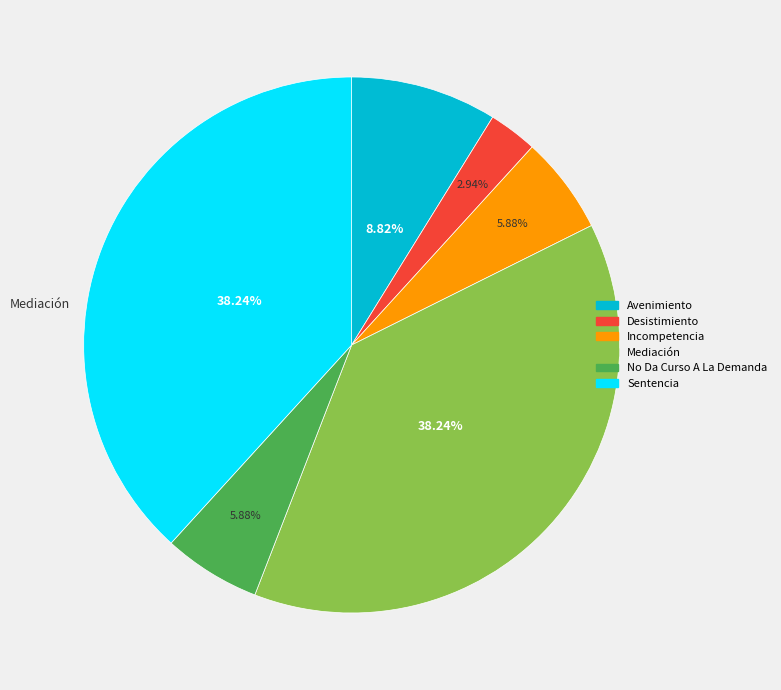

Combined, do Sentencia and Incompetencia account for over 50%?

No